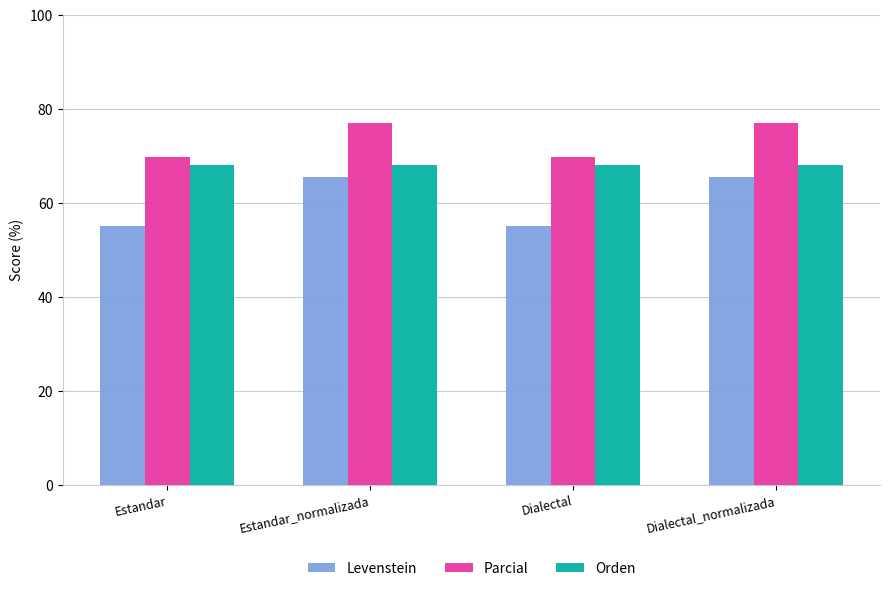

Reading right to left, extract all data points from this chart.

Levenstein: 65.5	55.1	65.5	55.1
Parcial: 76.9	69.7	76.9	69.7
Orden: 68.0	68.0	68.0	68.0